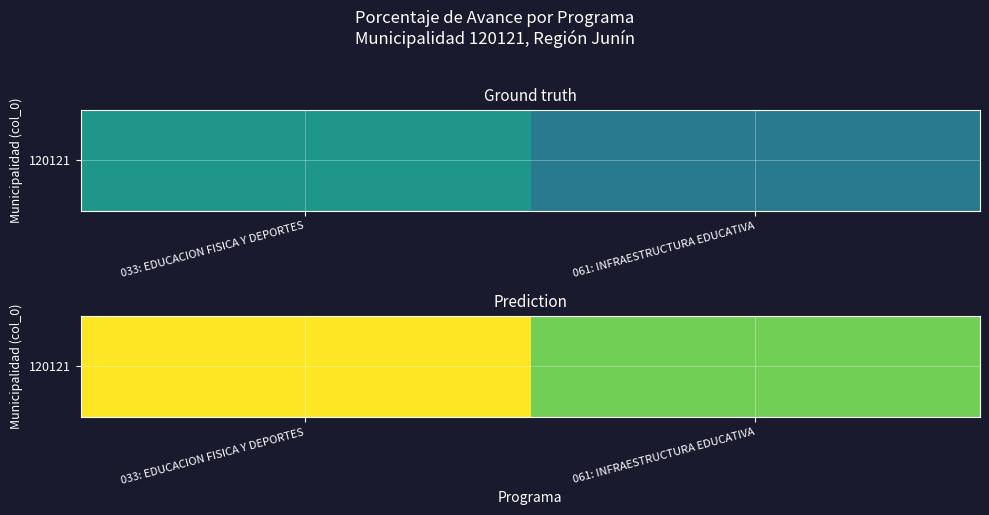

What is the smallest value displayed?

78.5